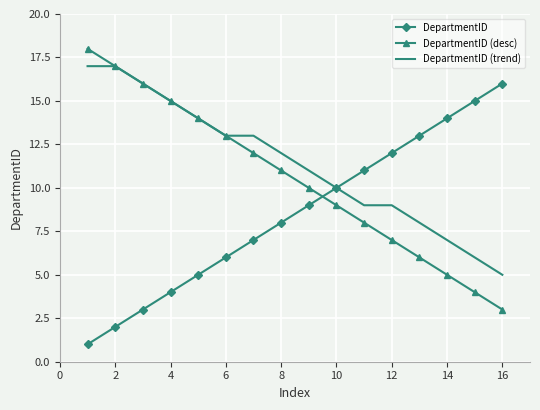

Rank the series by their average value, from highest to lowest.

DepartmentID (trend), DepartmentID (desc), DepartmentID